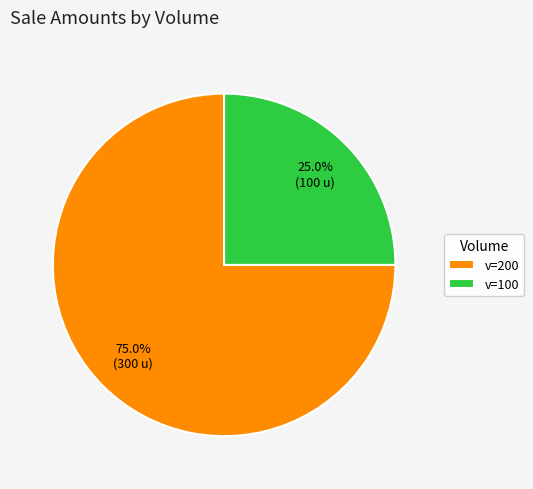

Is there any slice that represents more than half of the pie?

Yes